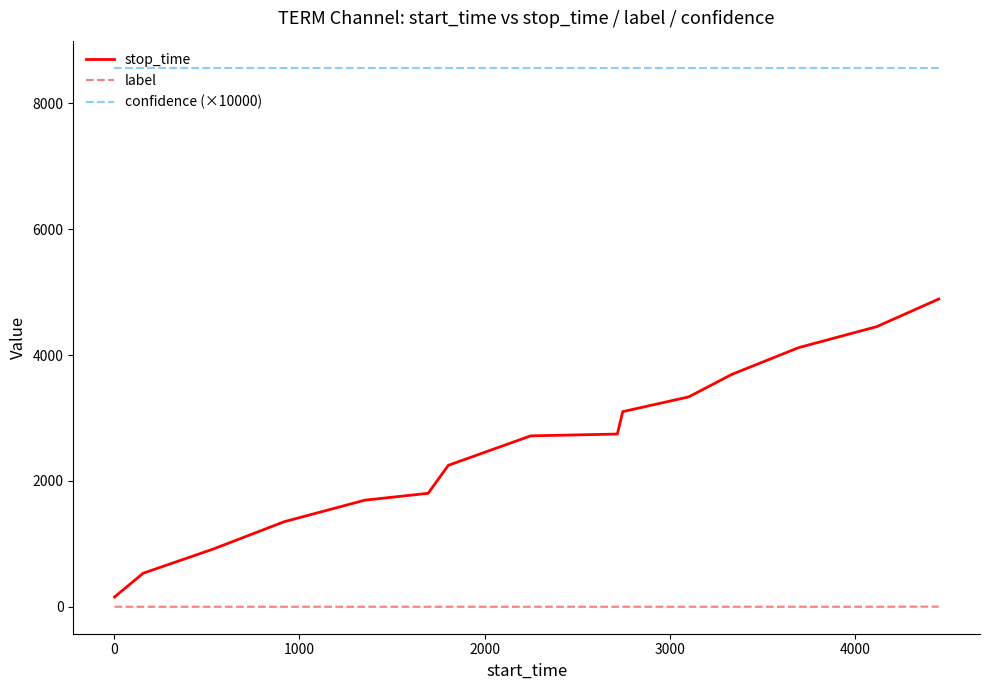

List the series in order of their overall mean, highest first.

confidence (×10000), stop_time, label